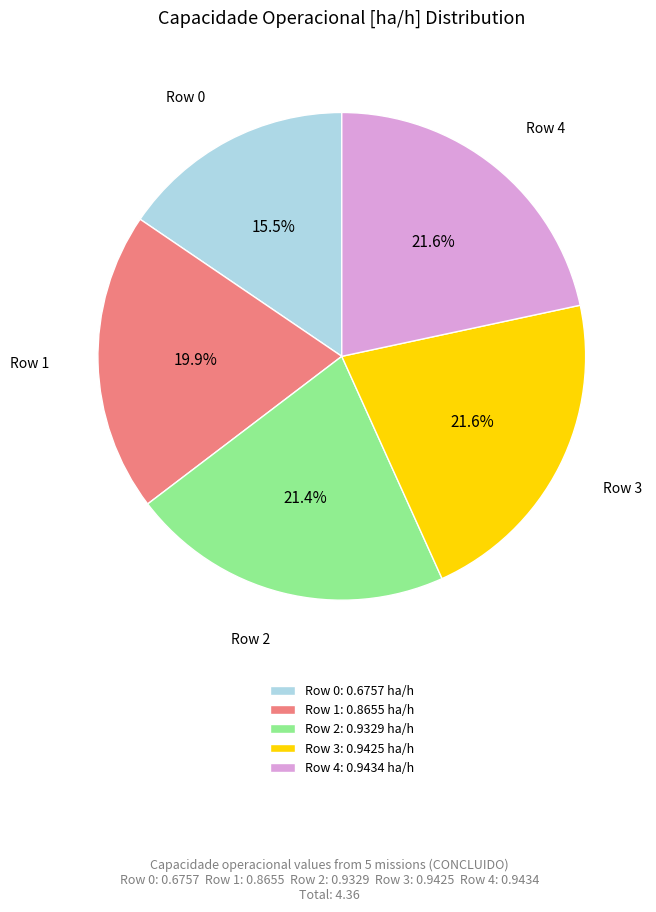

Does Row 2 account for over 50% of the chart?

No